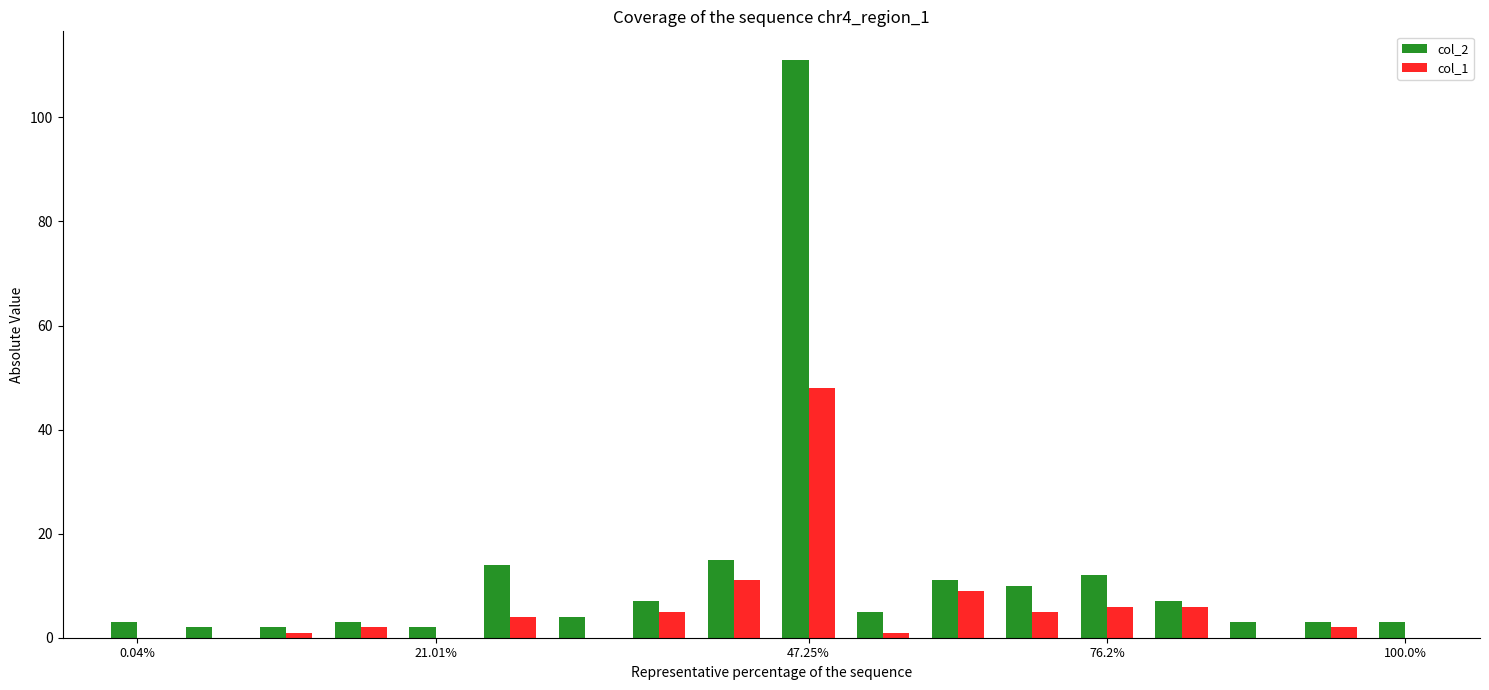

What is the sum of all col_1 values?

100